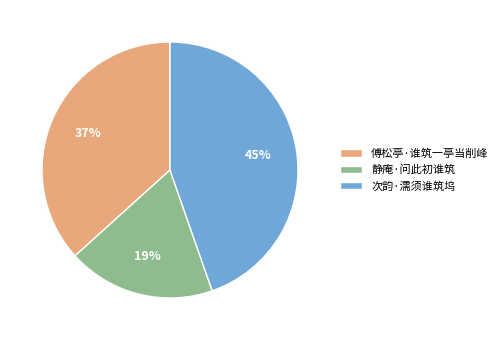

True or false: 次韵·濡须谁筑坞 accounts for 55% of the total.

False